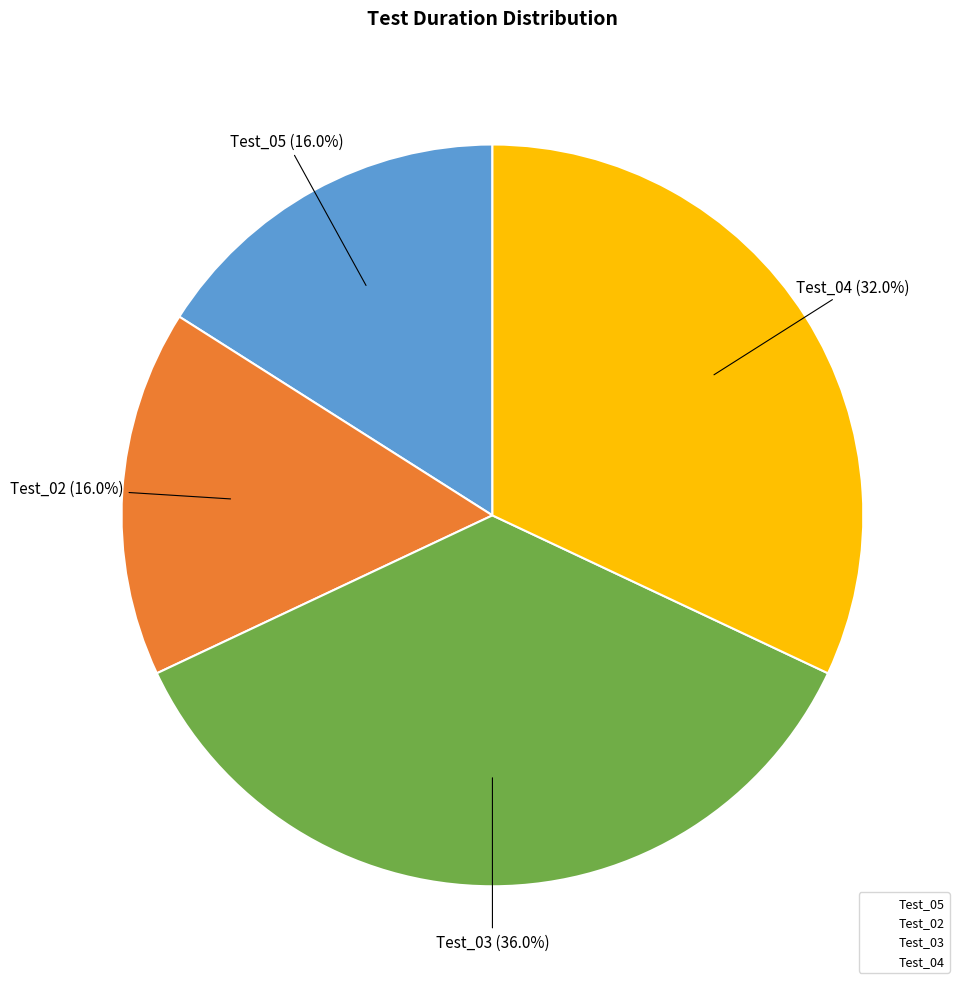

What percentage is NOT represented by Test_03?

64.0%